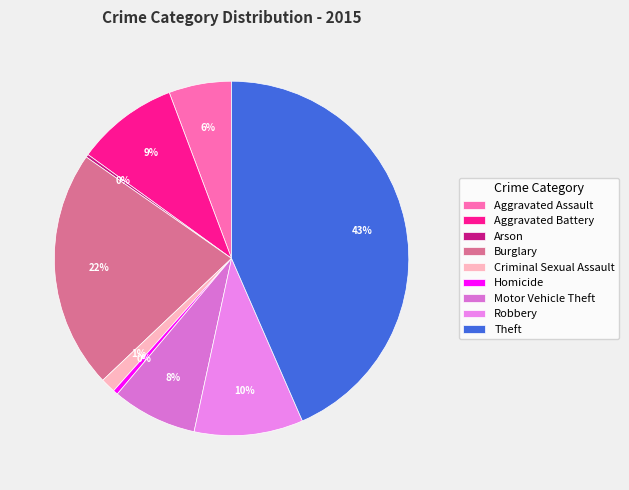

What percentage is the Aggravated Assault slice, to the nearest percent?

6%